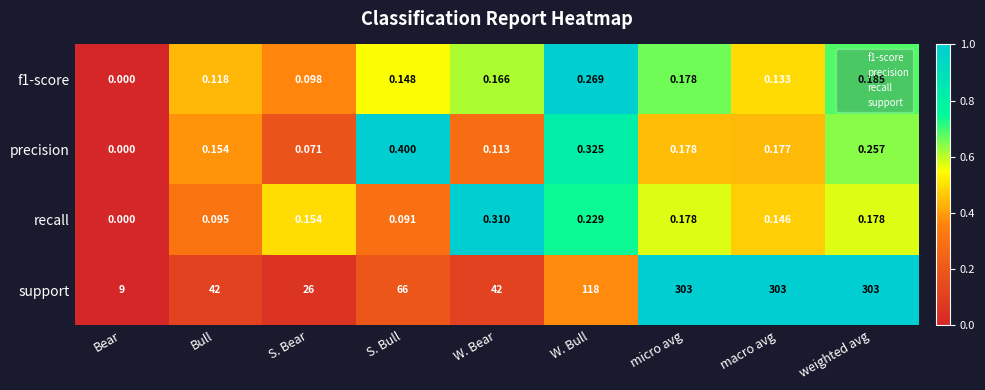

Where is f1-score nearest to the value 0?

Bear